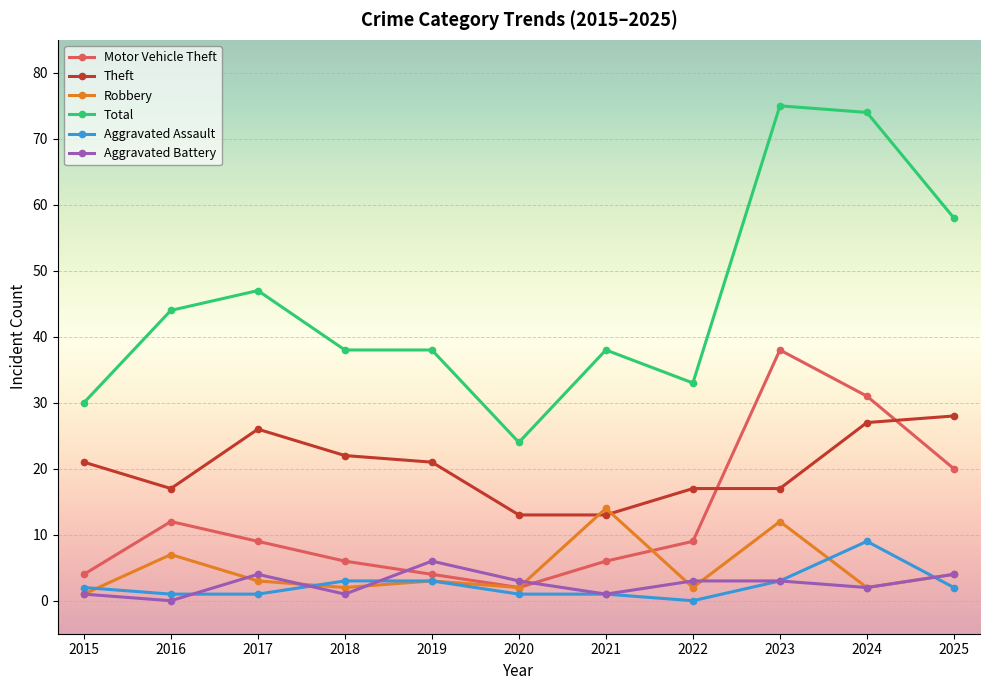

Read the Robbery value at 2025.

4